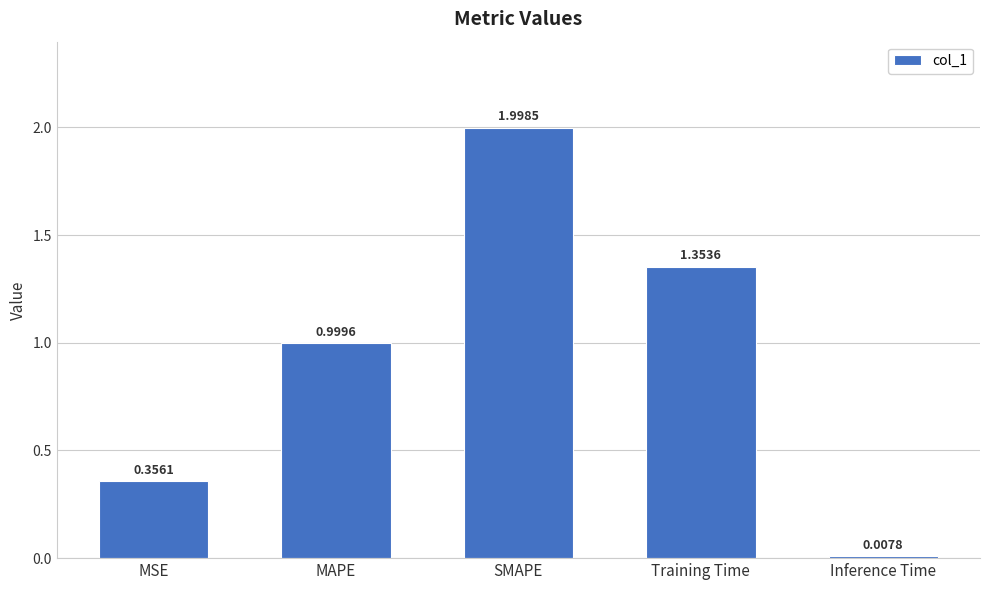

Does the chart contain any negative values?

No